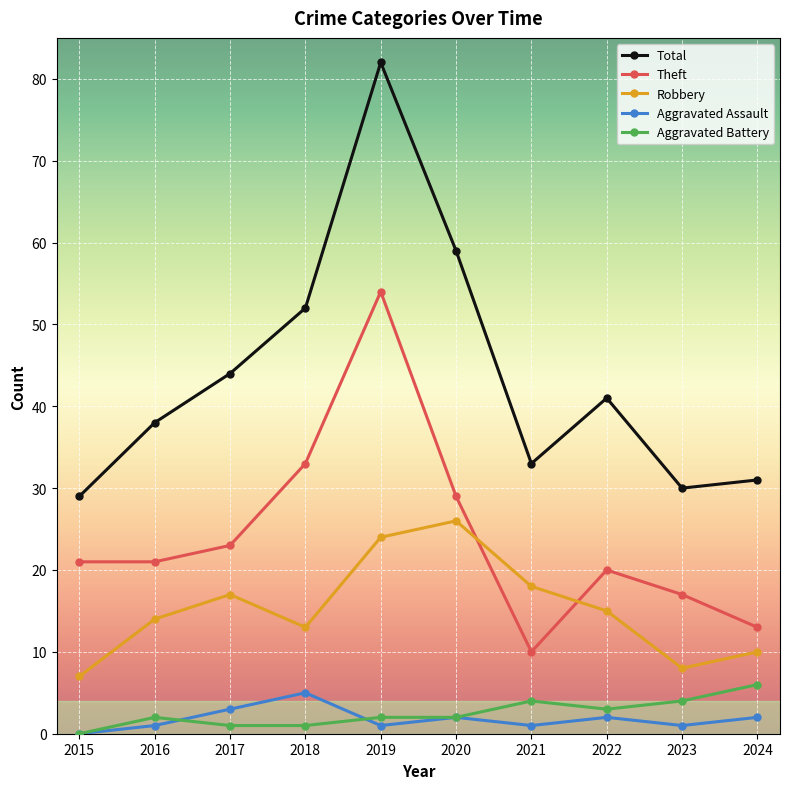

Where does the Aggravated Assault series first go above 2?

2017